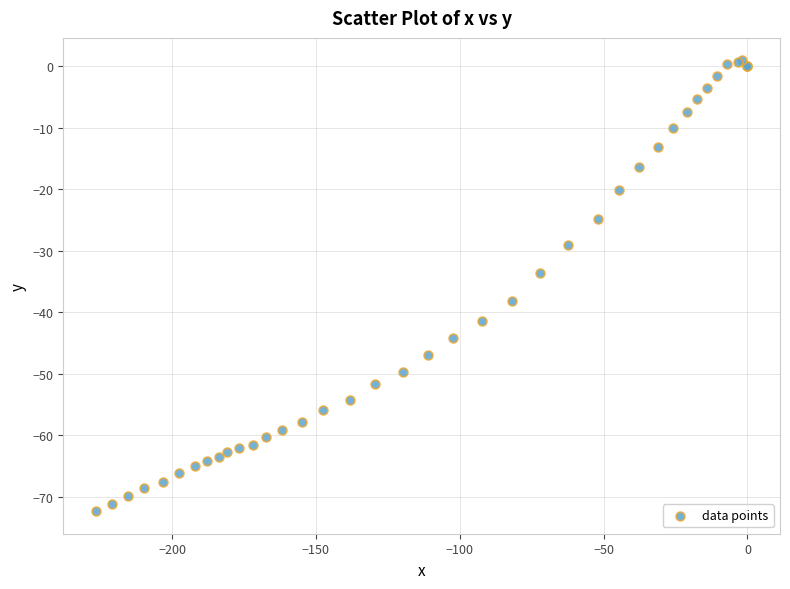

What Y value in the scatter plot is closest to -35?

-33.7